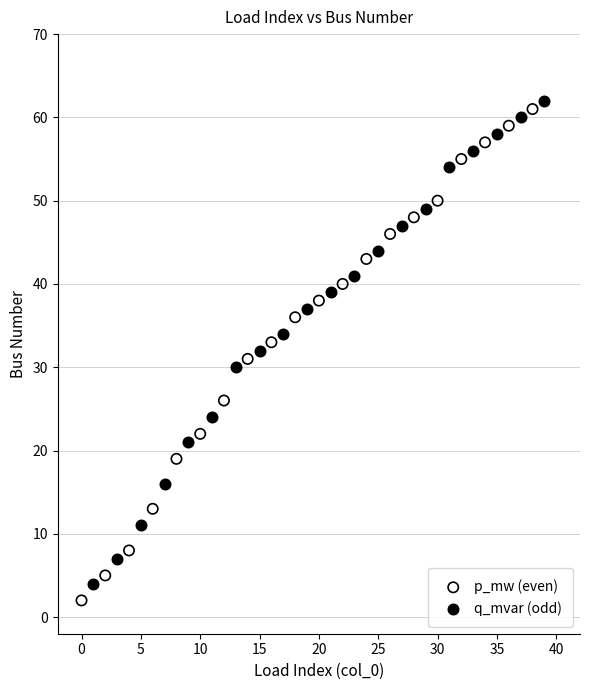

What are all the series names shown in the legend?

p_mw (even), q_mvar (odd)